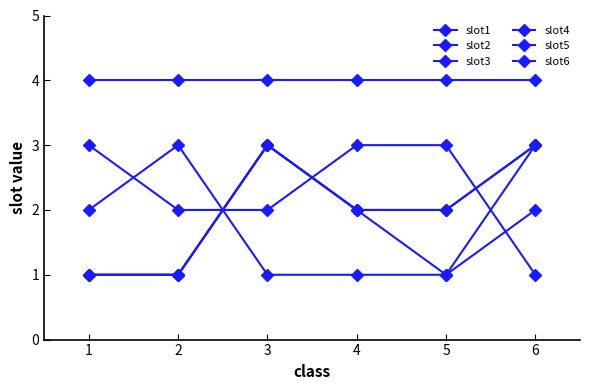

True or false: slot6 and slot5 cross at least once.

False